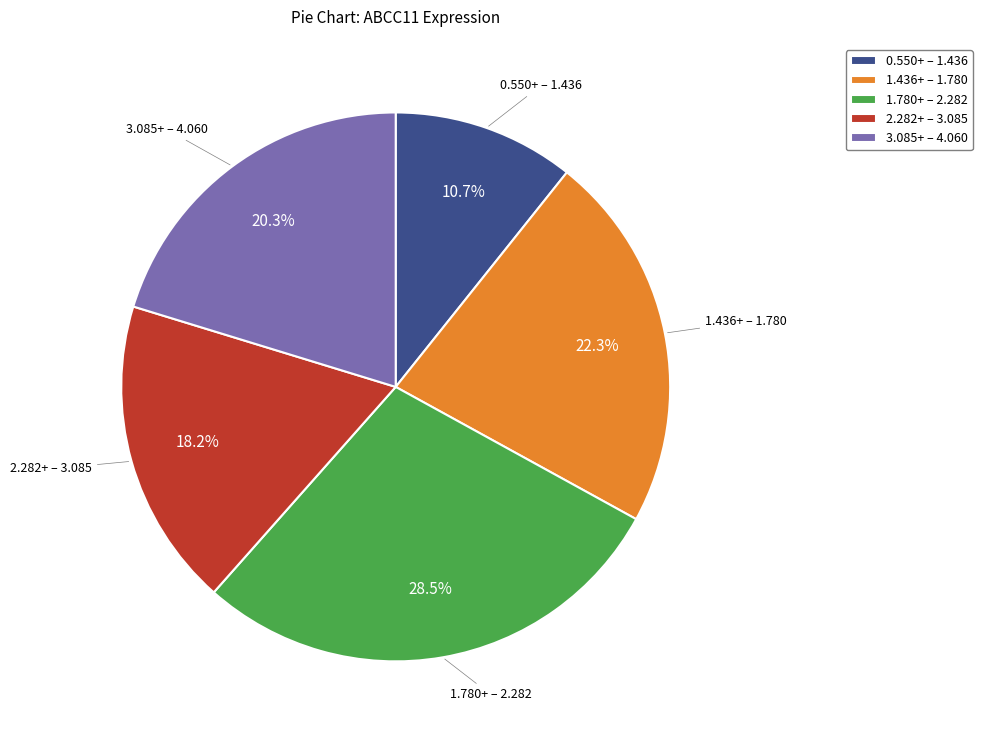

Combined, do 3.085+ – 4.060 and 0.550+ – 1.436 account for over 50%?

No